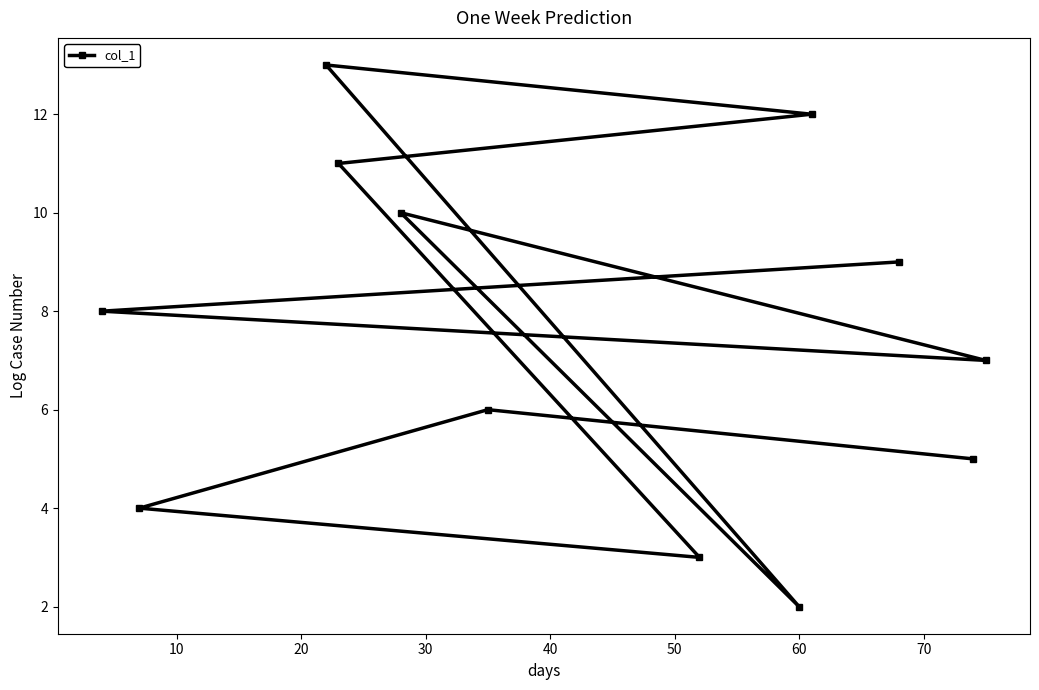

What is the sum of all values?

90.0